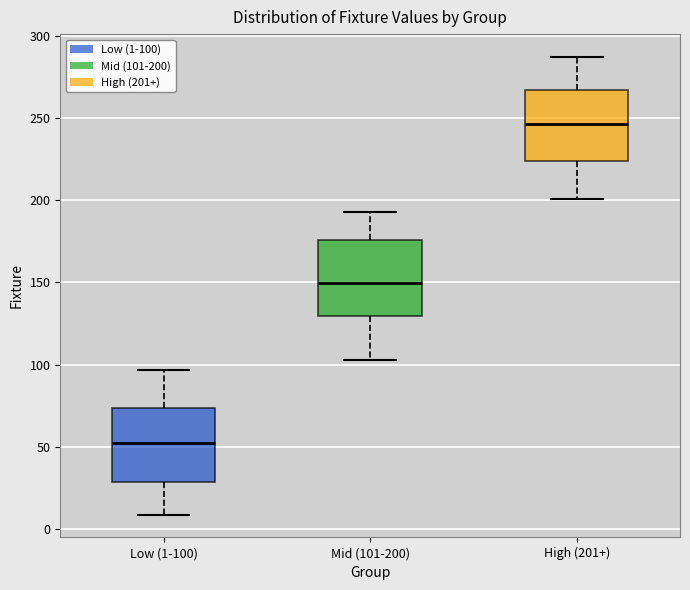

Where does the upper whisker of the box for High (201+) end on the y-axis? The values are not printed on the chart, so give them approximately, as read against the axis.

285